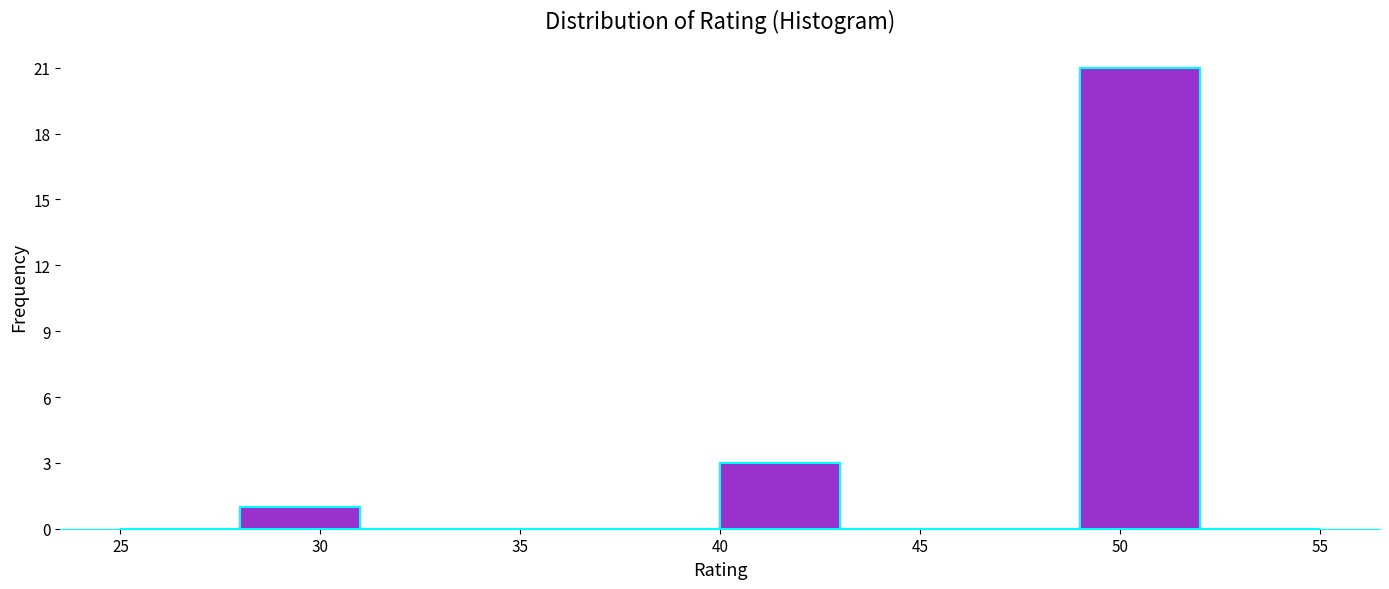

Reading left to right, transcribe this chart: for each bar, give the range it covers on the x-axis and its height. The values are not printed on the chart, so give them approximately, as read against the axis.

25 to 28: 0
28 to 31: 1
31 to 34: 0
34 to 37: 0
37 to 40: 0
40 to 43: 3
43 to 46: 0
46 to 49: 0
49 to 52: 21
52 to 55: 0